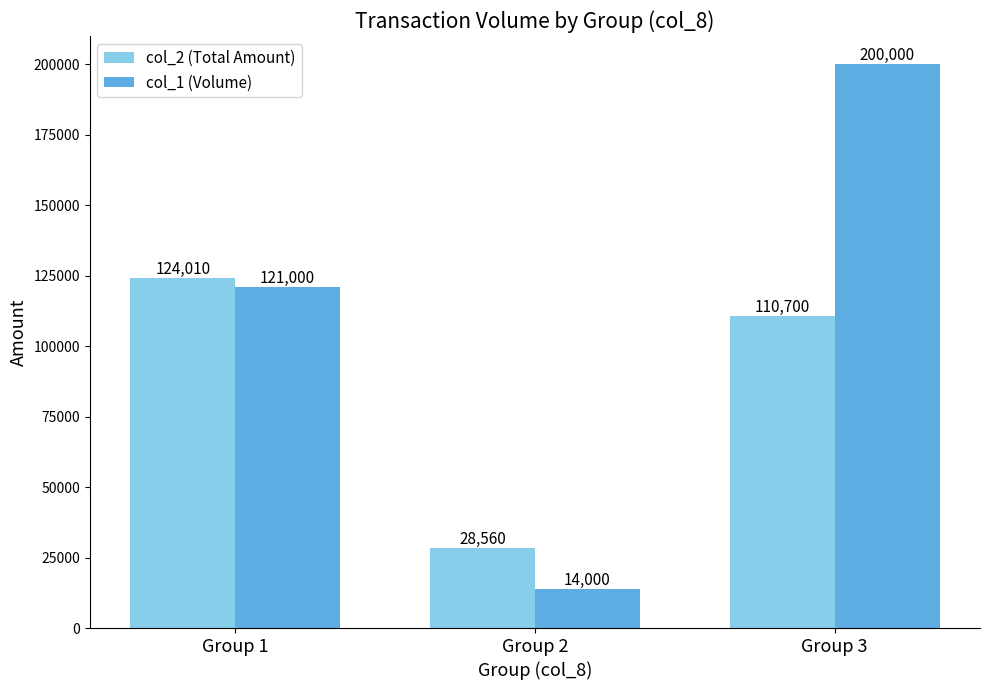

Where is col_1 (Volume) nearest to the value 107000?

Group 1